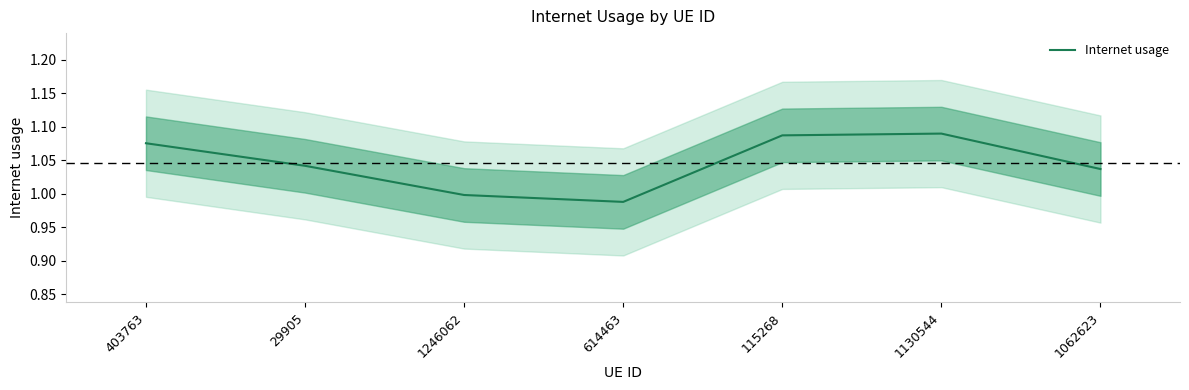

The value at 1062623 is 1.4. True or false?

False